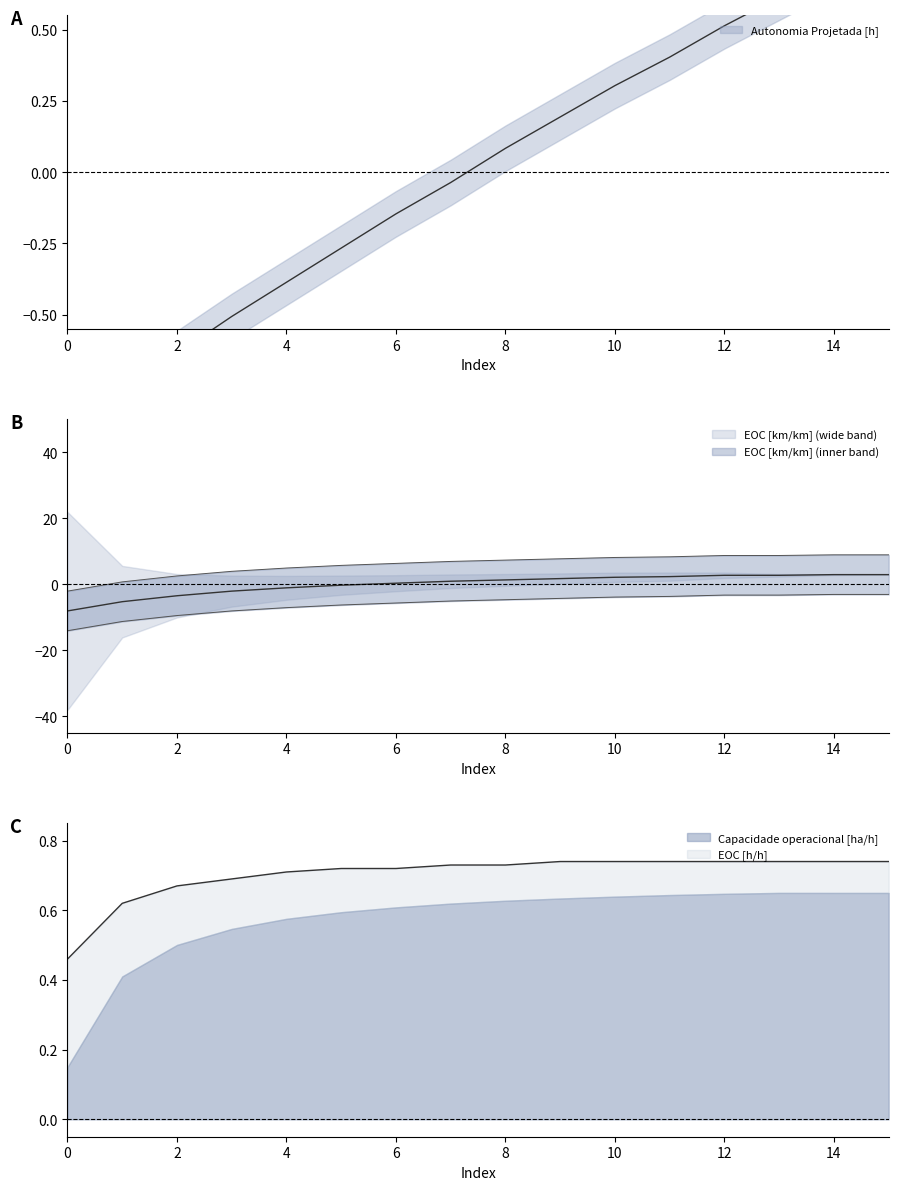

True or false: EOC [km/km] has more than 0 interior local peaks.

False